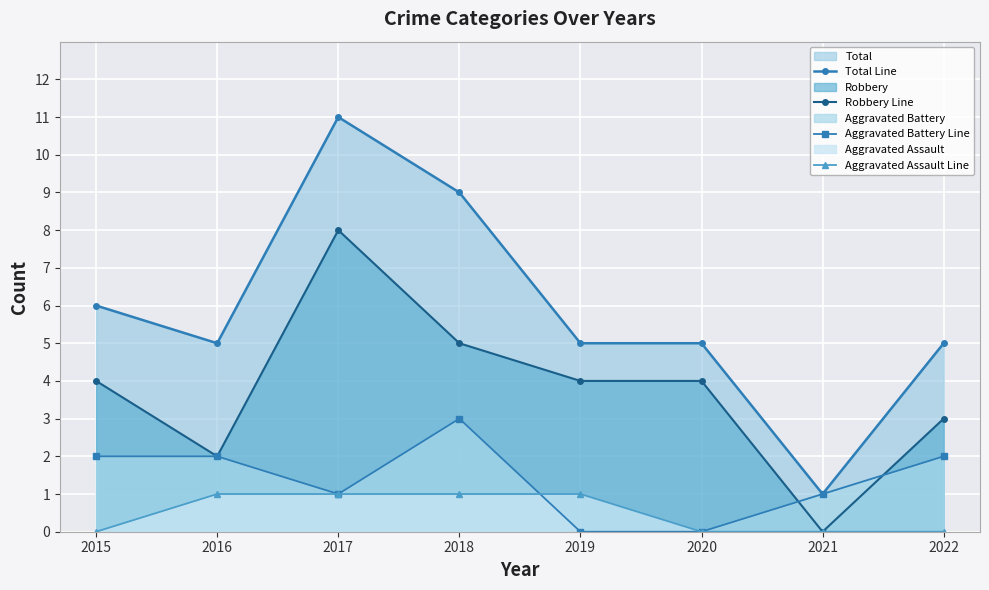

At which category does the chart reach its minimum across all series?

2021